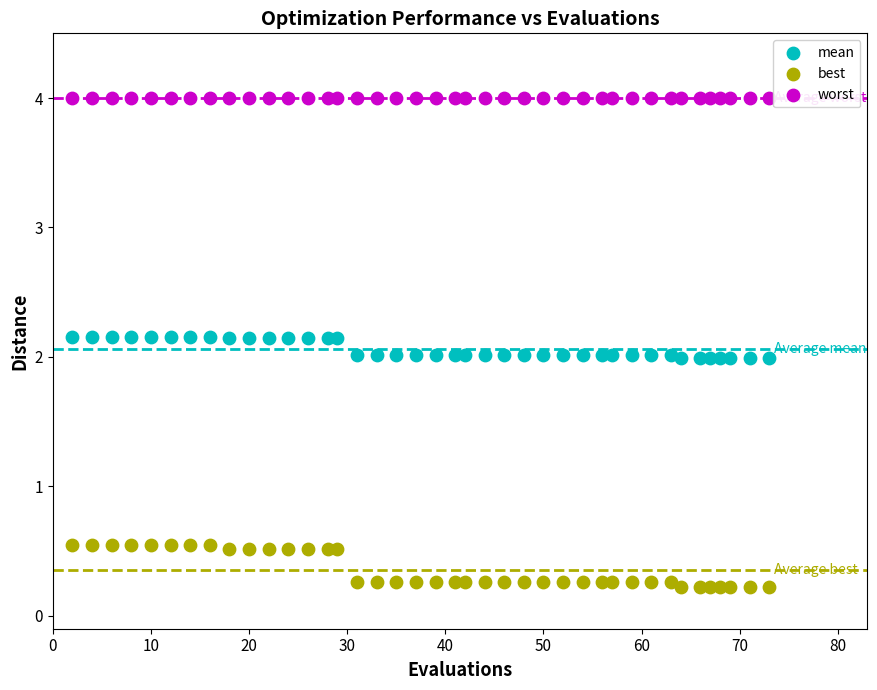

Which series contains the lowest Y value?

best